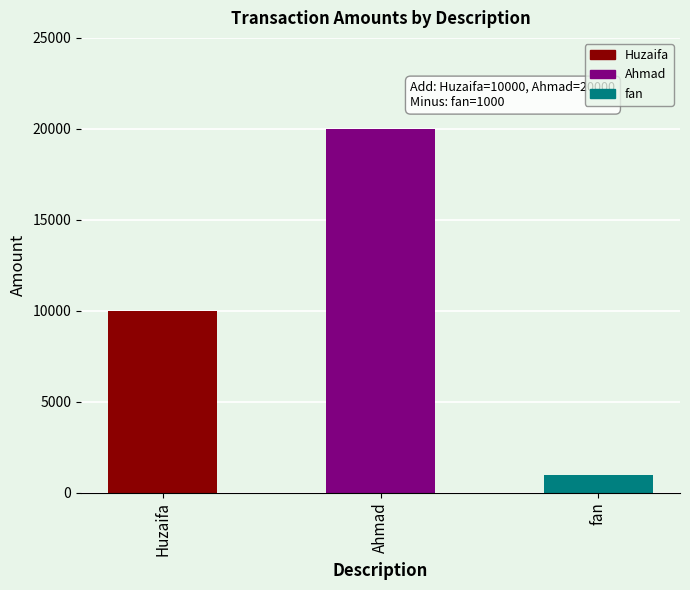

What is the change in value from Ahmad to fan?

-19000